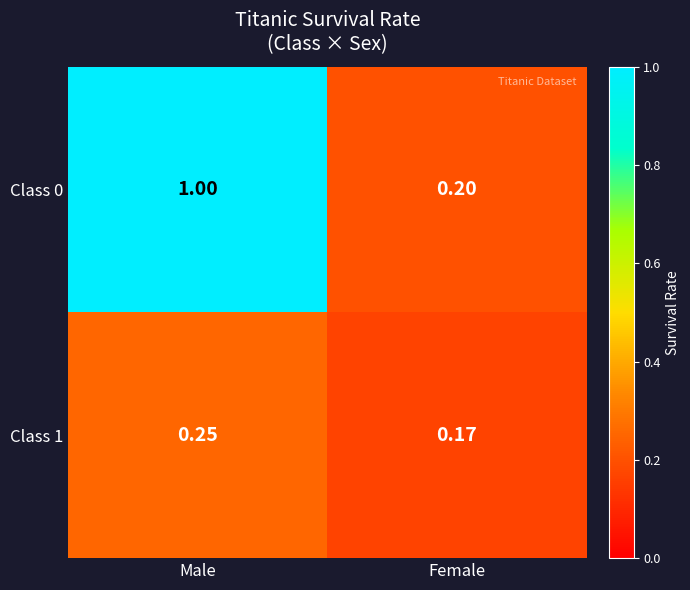

Which series has the widest spread of values?

Class 0